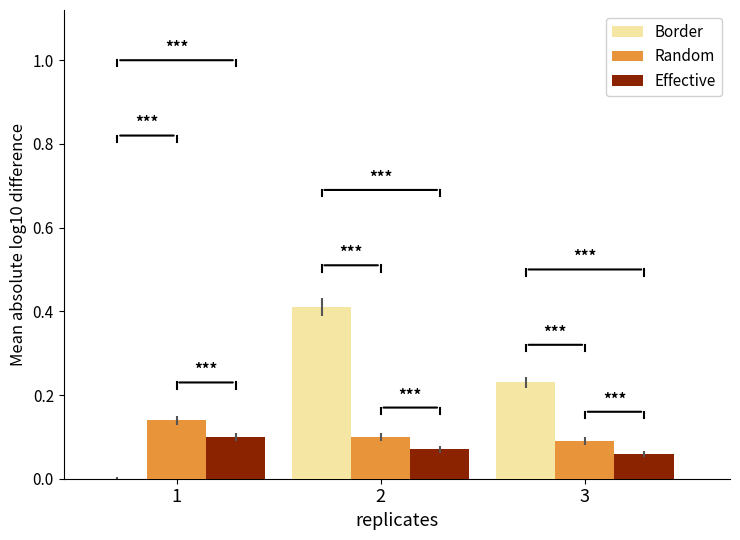

Which series changed the most between 1 and 2?

Border